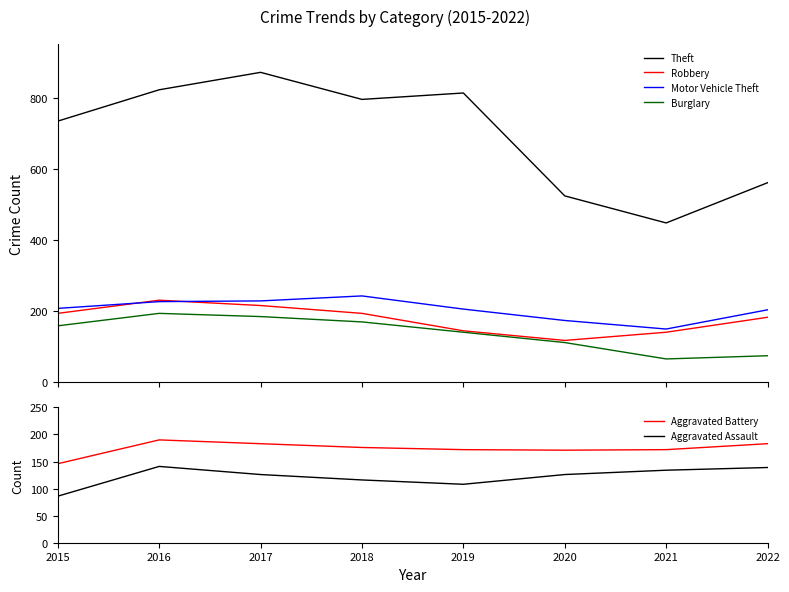

Reading left to right, transcribe all the data shown in this chart.

Theft: 2015=734	2016=822	2017=871	2018=795	2019=813	2020=524	2021=448	2022=561
Robbery: 2015=194	2016=231	2017=216	2018=194	2019=145	2020=118	2021=141	2022=183
Motor Vehicle Theft: 2015=208	2016=227	2017=229	2018=243	2019=206	2020=174	2021=150	2022=204
Burglary: 2015=159	2016=194	2017=185	2018=170	2019=141	2020=112	2021=66	2022=75
Aggravated Battery: 2015=146	2016=190	2017=183	2018=176	2019=172	2020=171	2021=172	2022=183
Aggravated Assault: 2015=86	2016=141	2017=126	2018=116	2019=108	2020=126	2021=134	2022=139